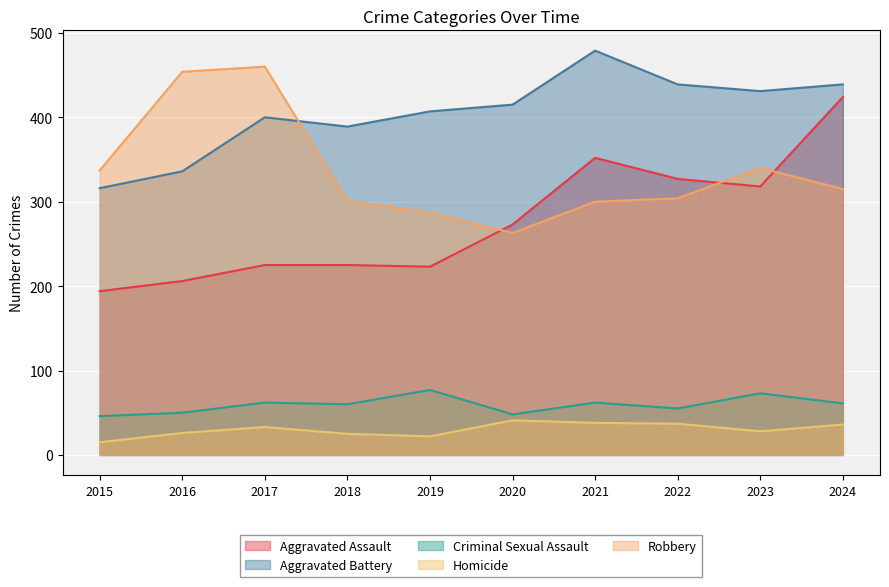

What is the total value across all series at 2018?

1000